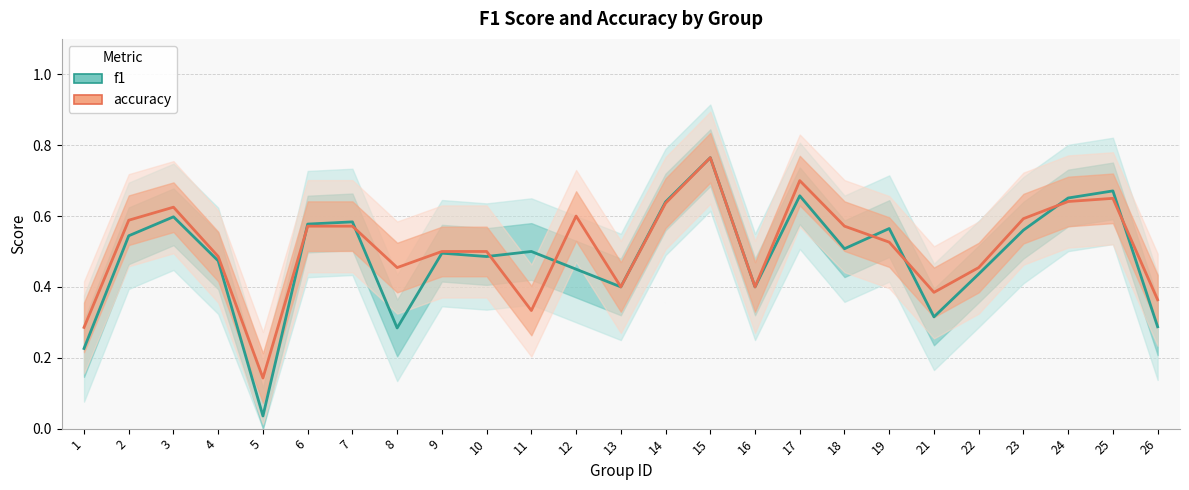

What is the value of the accuracy point at the 11th from the left?

0.3